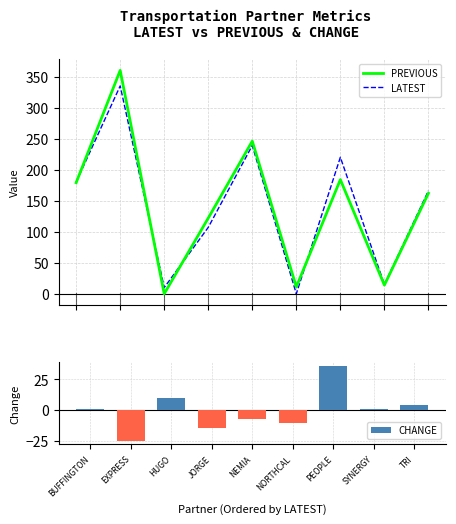

Count the number of categories in the chart.

9